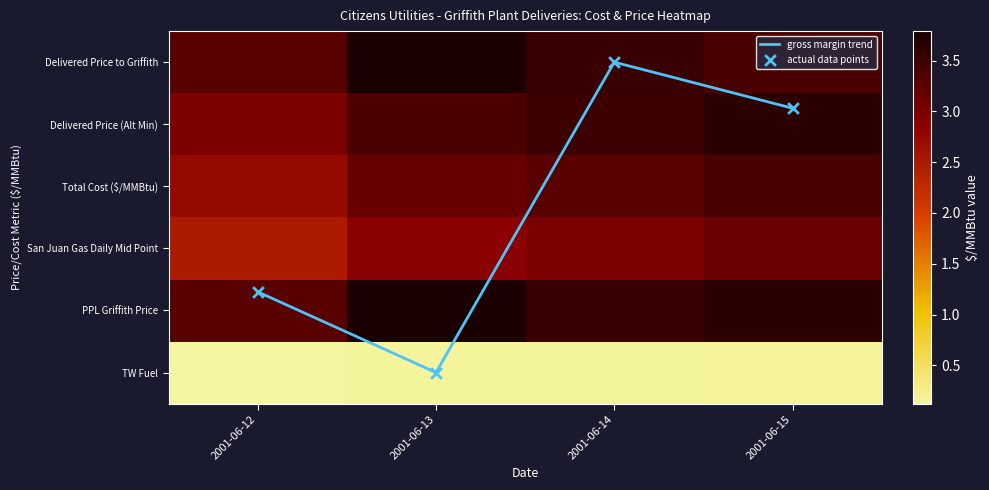

The value of gross margin trend at 2001-06-13 is 3.2. True or false?

False